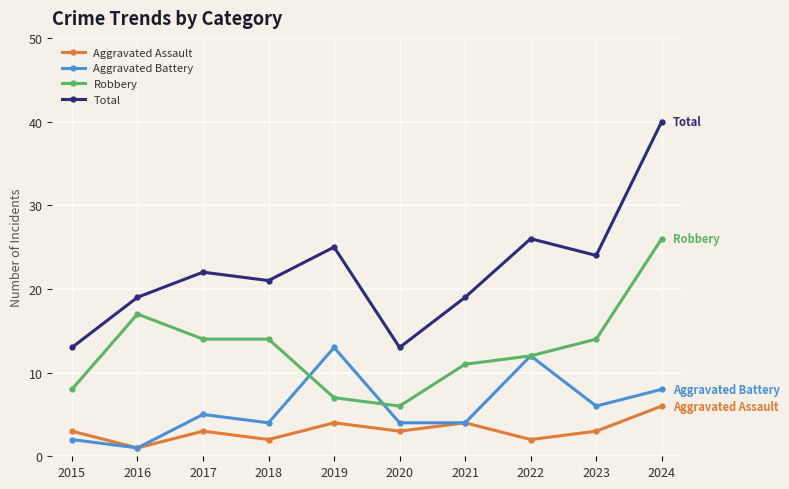

What is the value of the Robbery point at the 10th from the left?

26